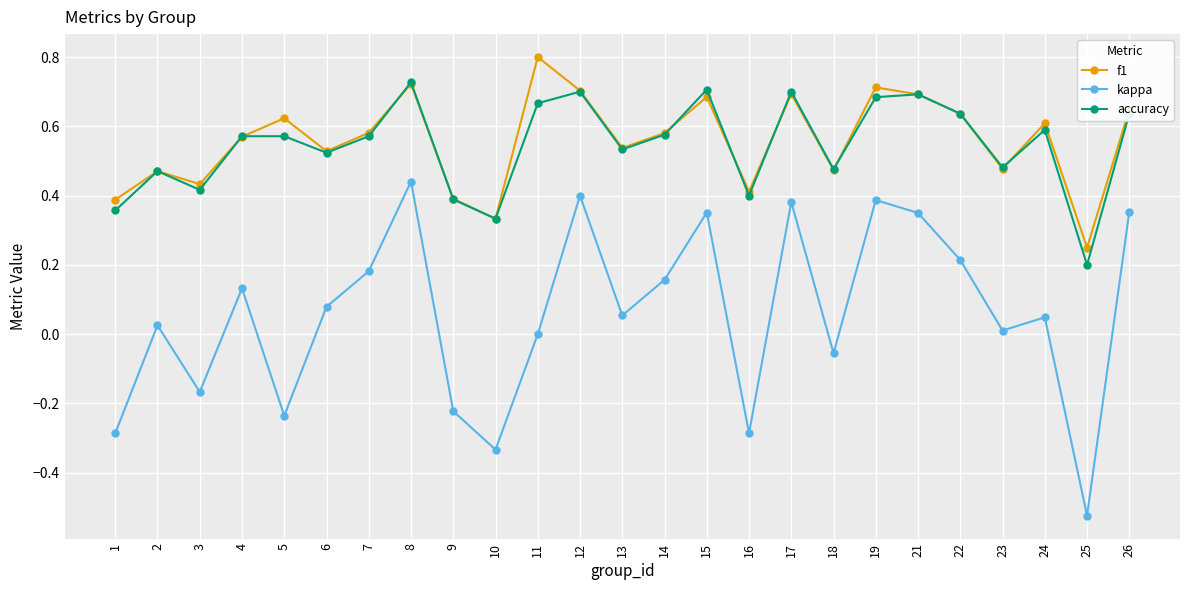

What is the maximum value for f1?

0.8